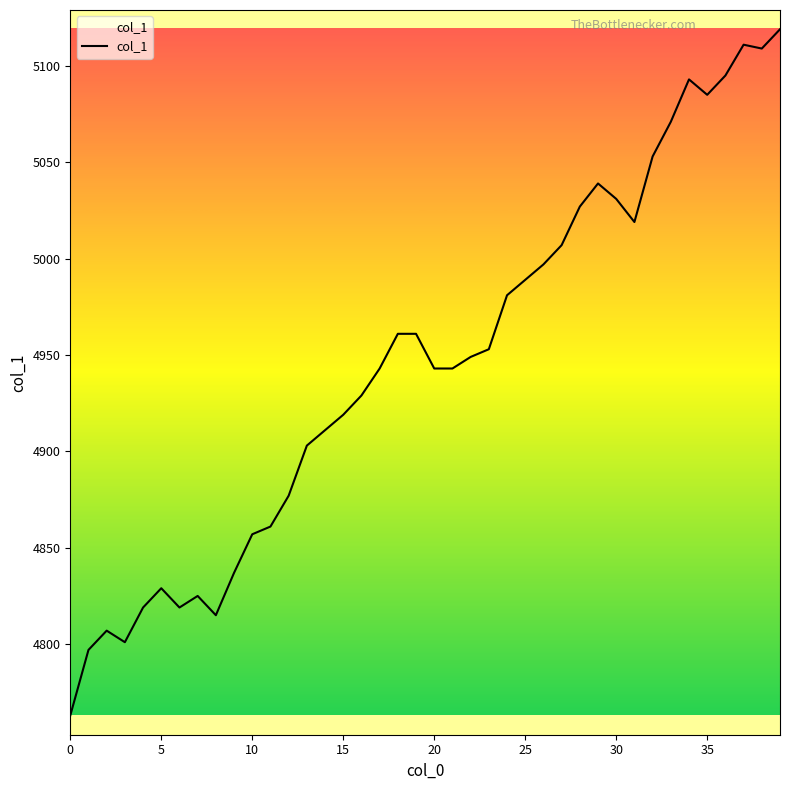

What is the maximum value shown in the chart?

5119